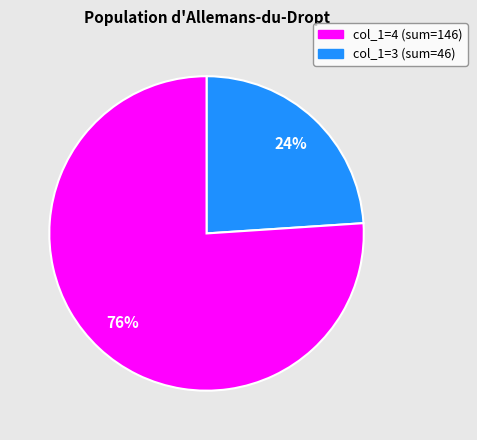

Does any single category account for the majority?

Yes